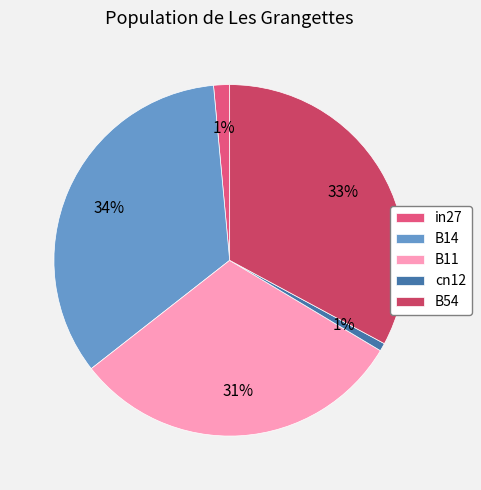

How many segments does this pie chart have?

5